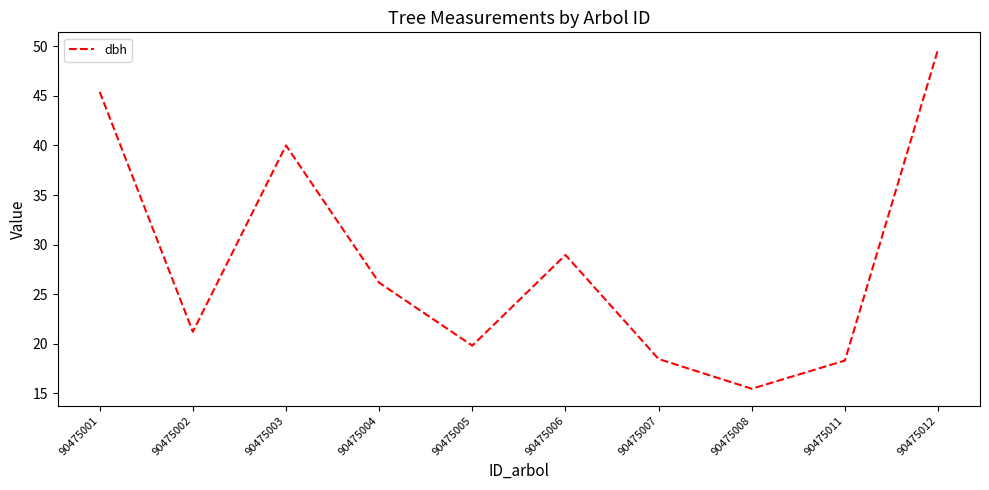

Between 90475005 and 90475004, which is larger?

90475004